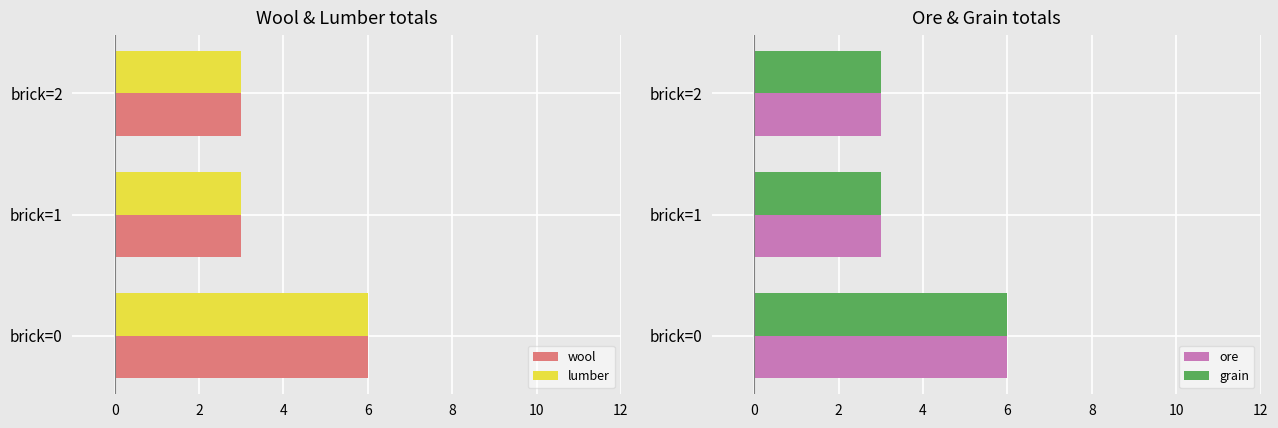

How many data points in wool are above 3?

1